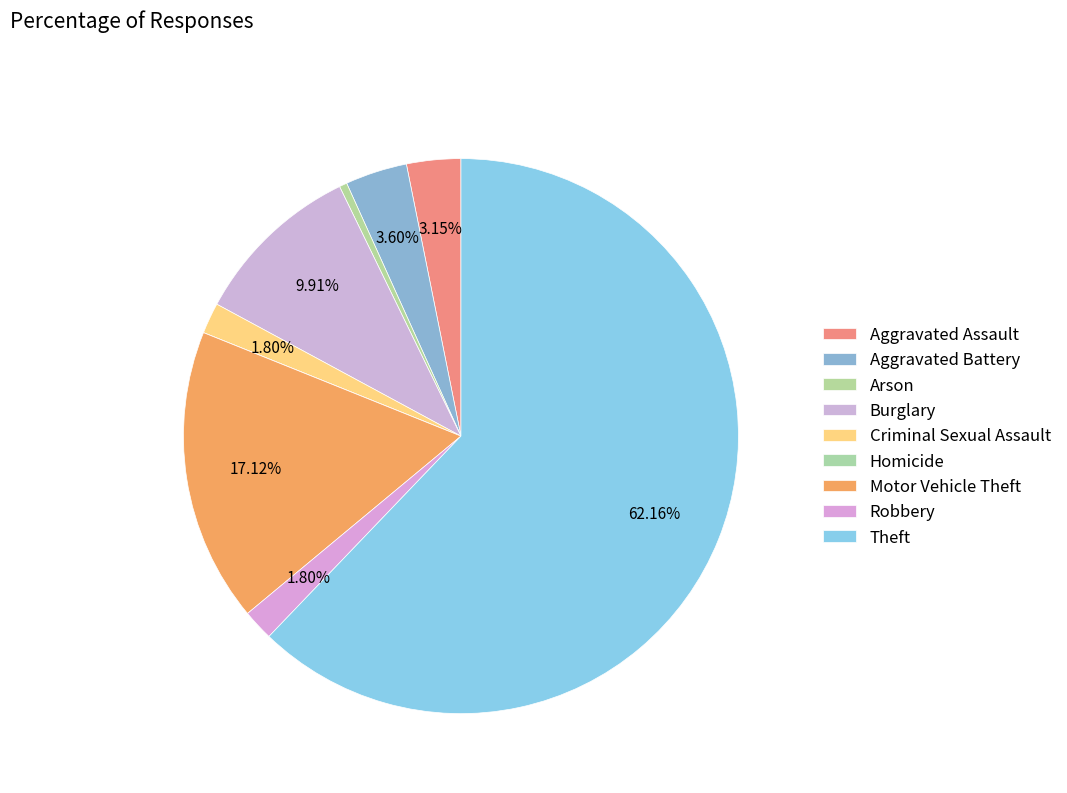

To the nearest percent, what is the difference between the largest and smallest slice percentages?

62%